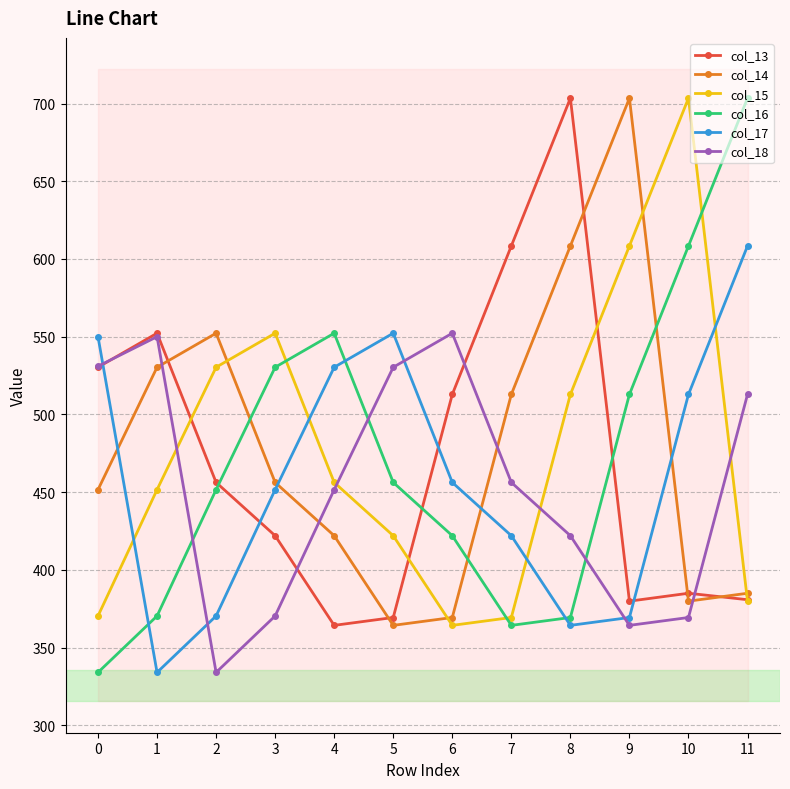

Does the chart have visible grid lines?

Yes